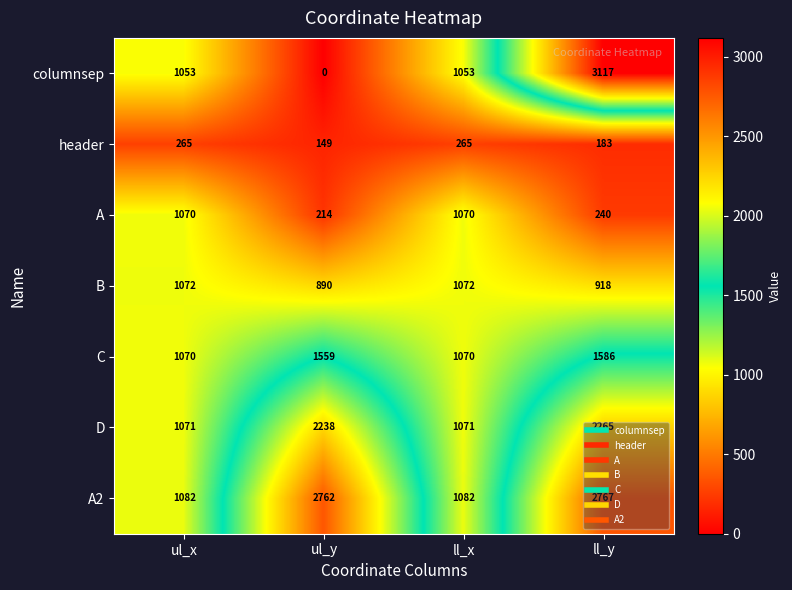

At which category is the sum across all series the highest?

ll_y